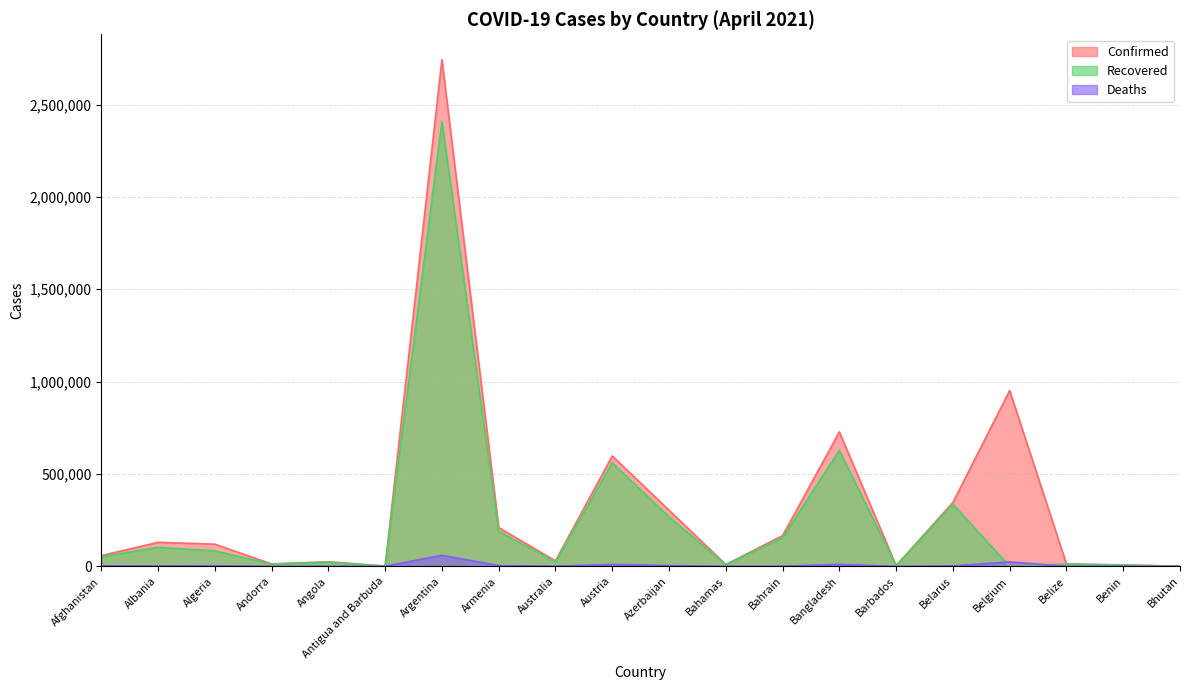

What is the label of the 19th point from the left?

Benin